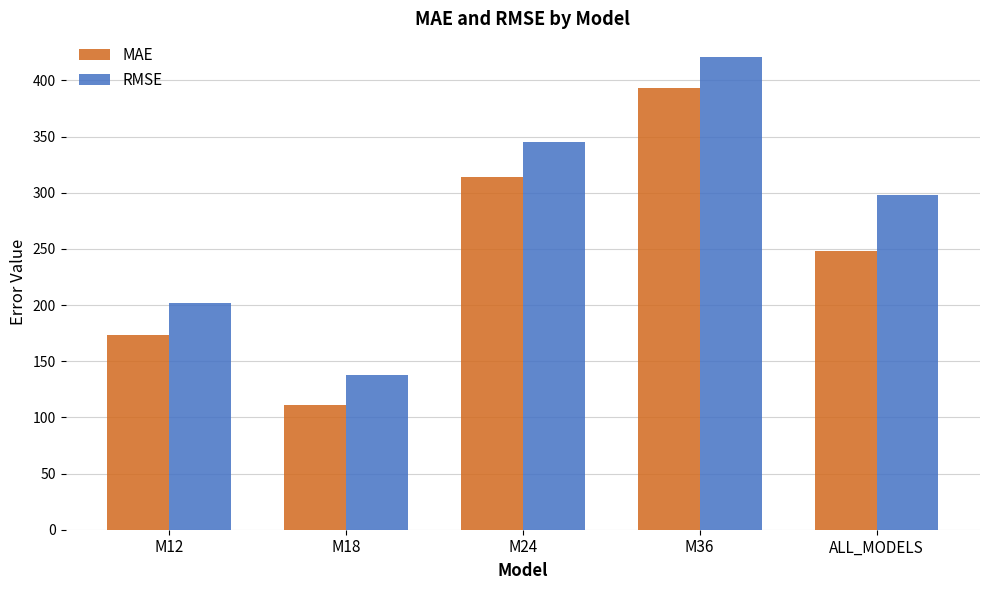

What is the smallest value displayed?

111.1